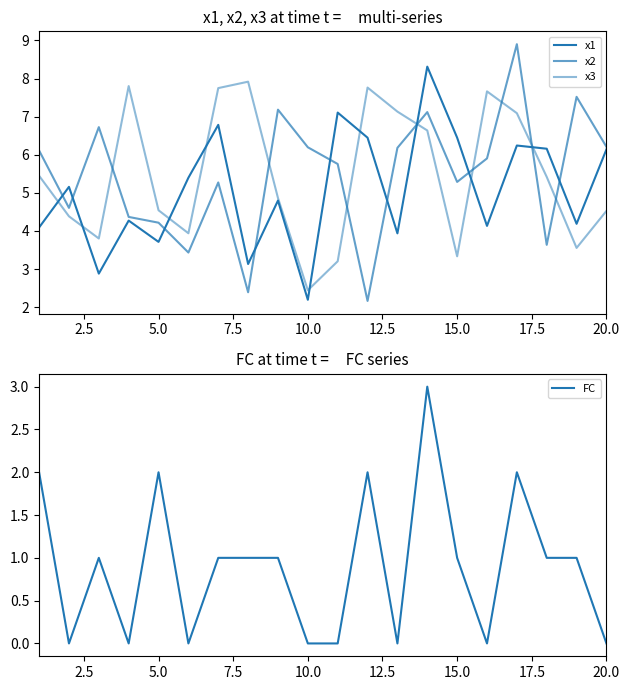

What is the maximum value for FC?

3